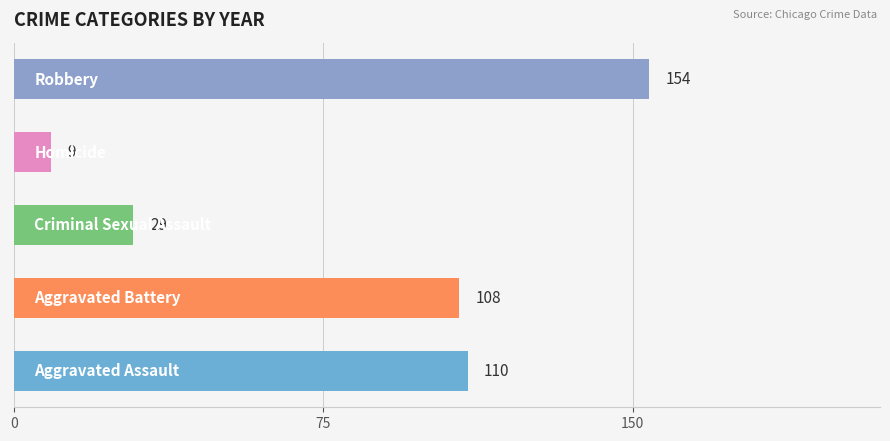

List the series in order of their peak value, highest first.

Robbery, Aggravated Assault, Aggravated Battery, Criminal Sexual Assault, Homicide